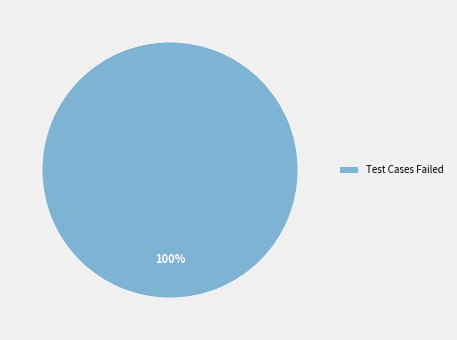

Which category accounts for the majority?

Test Cases Failed